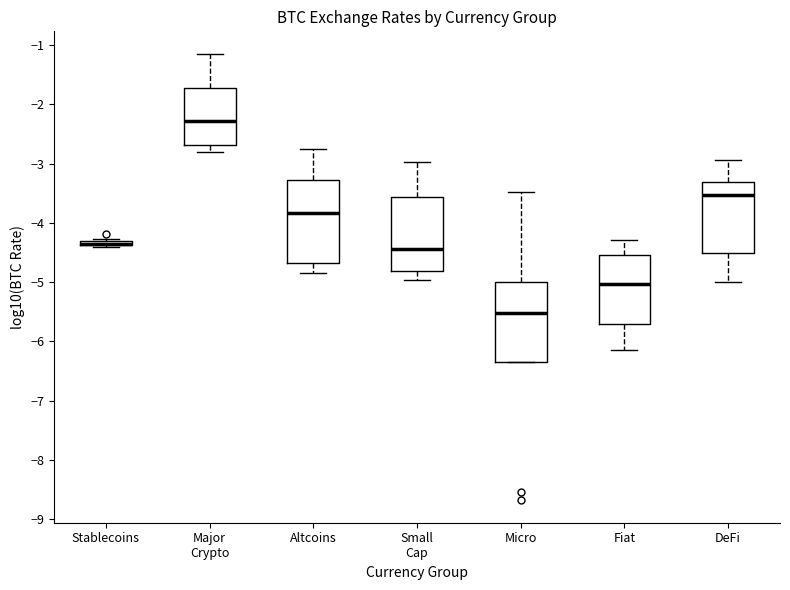

Where is the upper edge of the box for Small Cap on the y-axis? The values are not printed on the chart, so give them approximately, as read against the axis.

-3.6